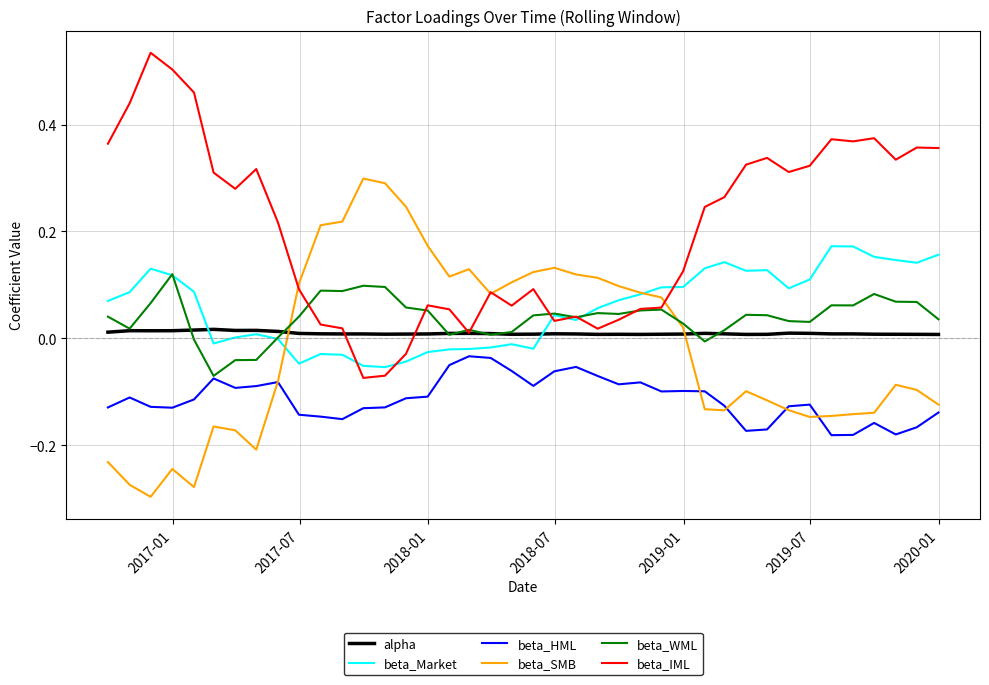

How many values in beta_IML are below zero?

3